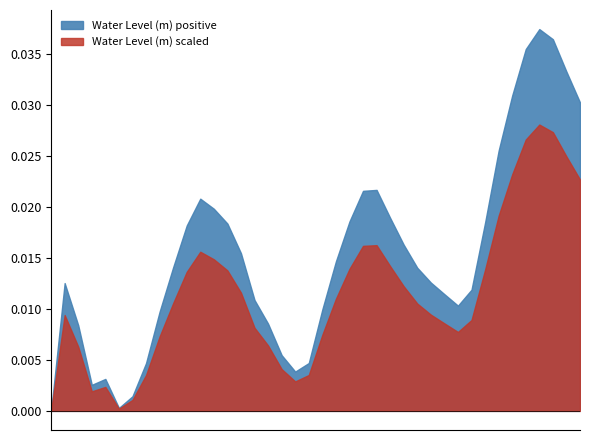

Count the number of categories in the chart.

40